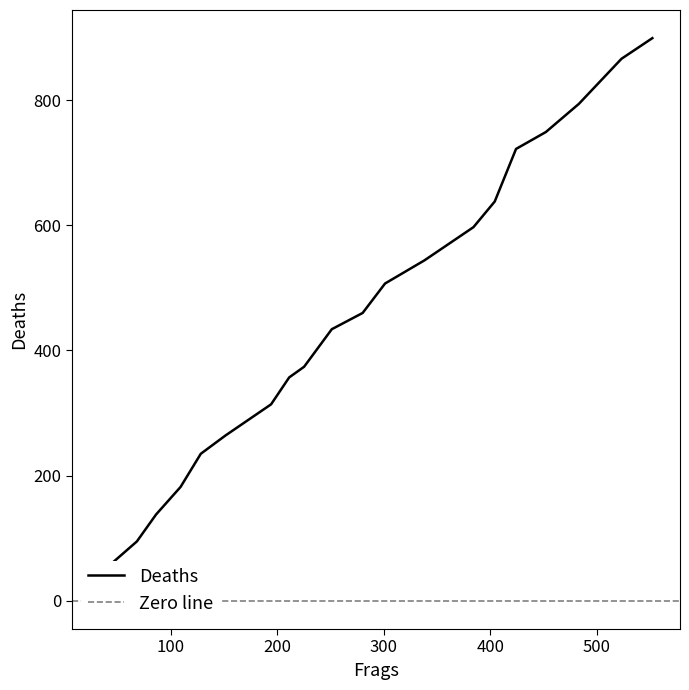

What is the change in value from 211 to 552?

+542